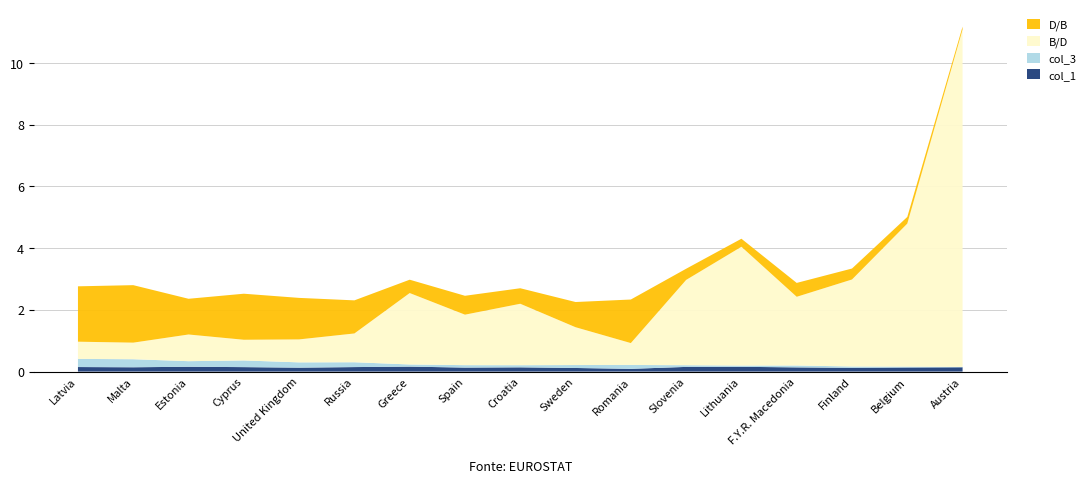

Reading right to left, what are all the values shown in this chart?

col_1: Austria=0.1	Belgium=0.1	Finland=0.1	F.Y.R. Macedonia=0.1	Lithuania=0.2	Slovenia=0.2	Romania=0.1	Sweden=0.1	Croatia=0.1	Spain=0.1	Greece=0.2	Russia=0.1	United Kingdom=0.1	Cyprus=0.1	Estonia=0.2	Malta=0.1	Latvia=0.1
col_3: Austria=0.0	Belgium=0.0	Finland=0.0	F.Y.R. Macedonia=0.1	Lithuania=0.0	Slovenia=0.1	Romania=0.1	Sweden=0.1	Croatia=0.1	Spain=0.1	Greece=0.1	Russia=0.2	United Kingdom=0.2	Cyprus=0.2	Estonia=0.2	Malta=0.3	Latvia=0.3
B/D: Austria=10.9	Belgium=4.6	Finland=2.8	F.Y.R. Macedonia=2.2	Lithuania=3.8	Slovenia=2.8	Romania=0.7	Sweden=1.2	Croatia=2.0	Spain=1.6	Greece=2.3	Russia=0.9	United Kingdom=0.7	Cyprus=0.7	Estonia=0.9	Malta=0.5	Latvia=0.6
D/B: Austria=0.1	Belgium=0.2	Finland=0.4	F.Y.R. Macedonia=0.4	Lithuania=0.3	Slovenia=0.4	Romania=1.4	Sweden=0.8	Croatia=0.5	Spain=0.6	Greece=0.4	Russia=1.1	United Kingdom=1.3	Cyprus=1.5	Estonia=1.2	Malta=1.9	Latvia=1.8